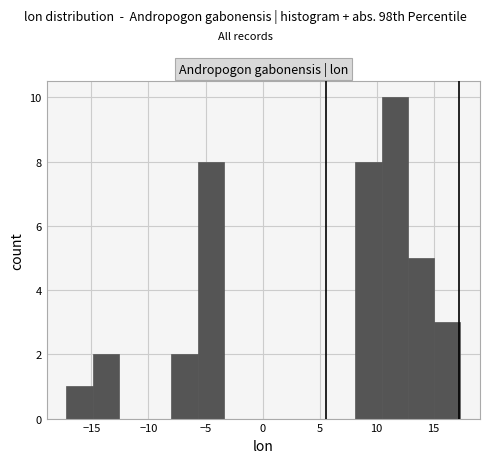

Reading left to right, list every bar in this chart as the range it spans on the x-axis followed by its height. Neither the bar edges nor the heights are printed on the chart, so give them approximately, as read against the axes.

-17.0 to -15.0: 1
-15.0 to -12.5: 2
-12.5 to -10.5: 0
-10.5 to -8.0: 0
-8.0 to -5.5: 2
-5.5 to -3.5: 8
-3.5 to -1.0: 0
-1.0 to 1.0: 0
1.0 to 3.5: 0
3.5 to 6.0: 0
6.0 to 8.0: 0
8.0 to 10.5: 8
10.5 to 12.5: 10
12.5 to 15.0: 5
15.0 to 17.5: 3